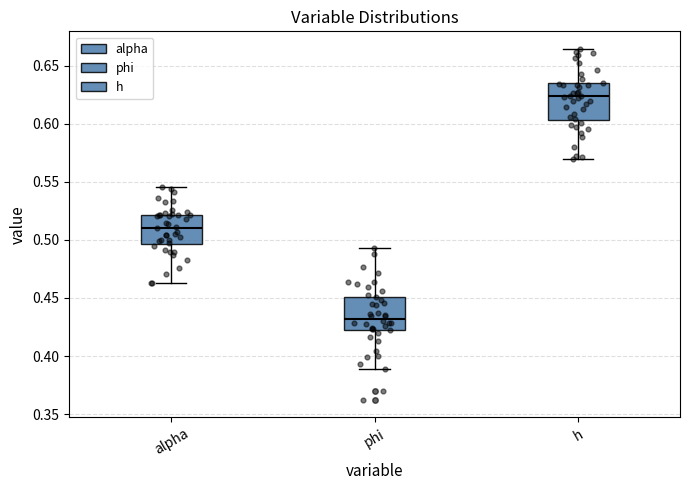

Reading left to right, transcribe this box plot: for each box, give where its median line is, the range the box spans, and where its two whiskers end, as read against the y-axis. The values are not printed on the chart, so give them approximately, as read against the axis.

alpha: median 0.510, box 0.495 to 0.520, whiskers 0.465 to 0.545
phi: median 0.430, box 0.420 to 0.450, whiskers 0.390 to 0.495
h: median 0.625, box 0.605 to 0.635, whiskers 0.570 to 0.665